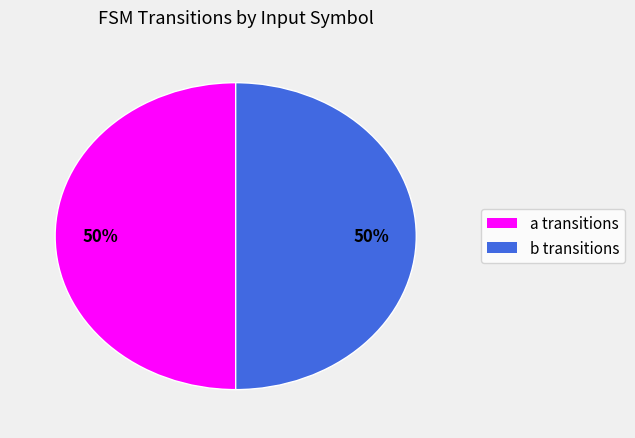

Approximately how many times larger is the value at a transitions compared to b transitions?

1.0